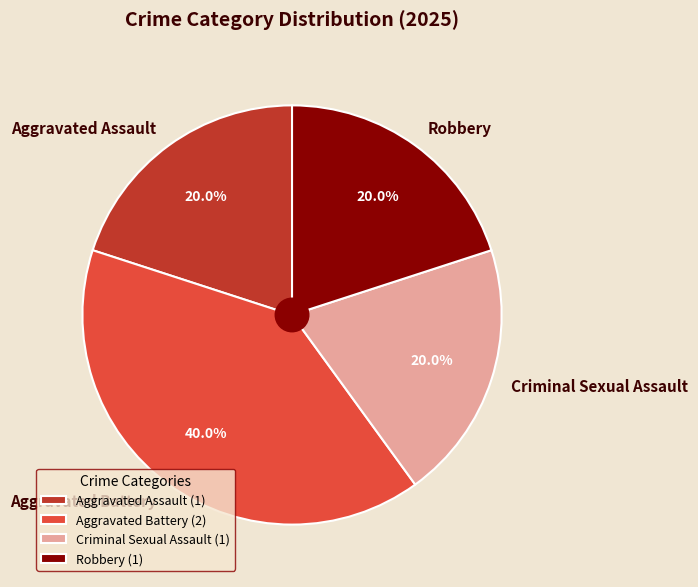

What is the largest slice in the pie chart?

Aggravated Battery